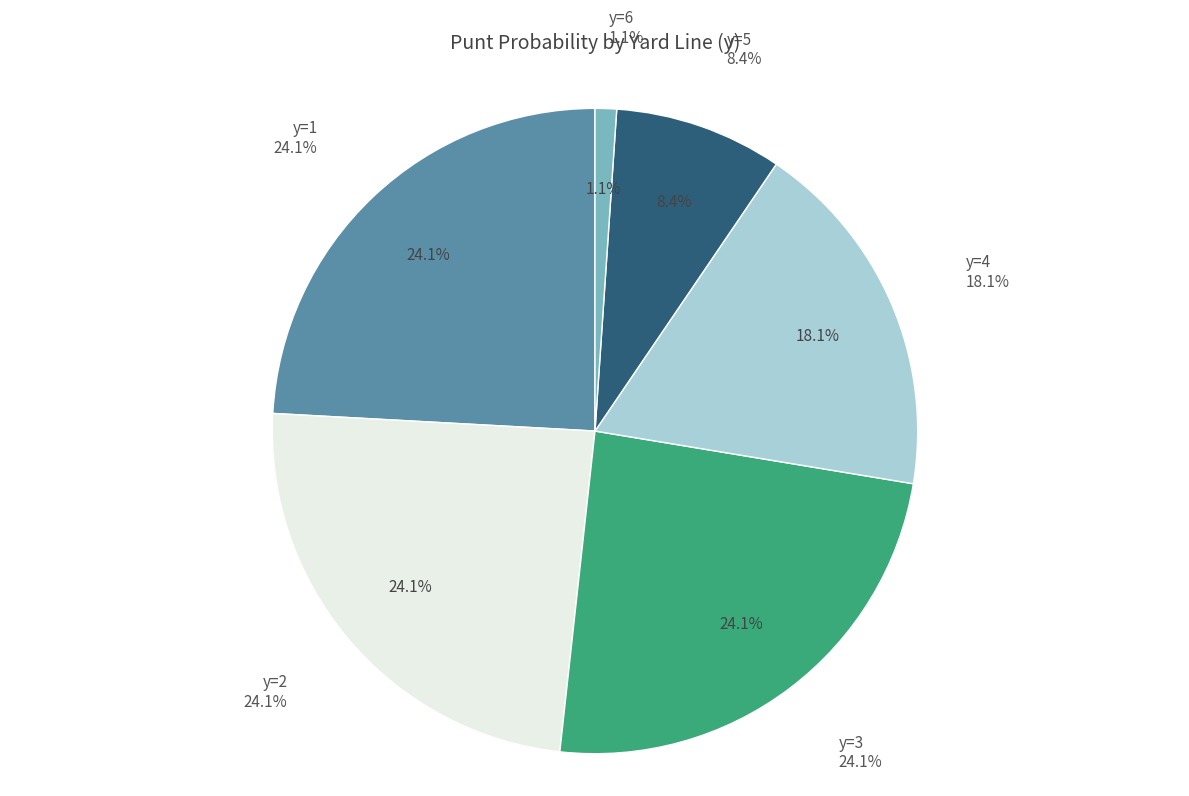

The y=2 slice represents 24% of the pie. True or false?

True